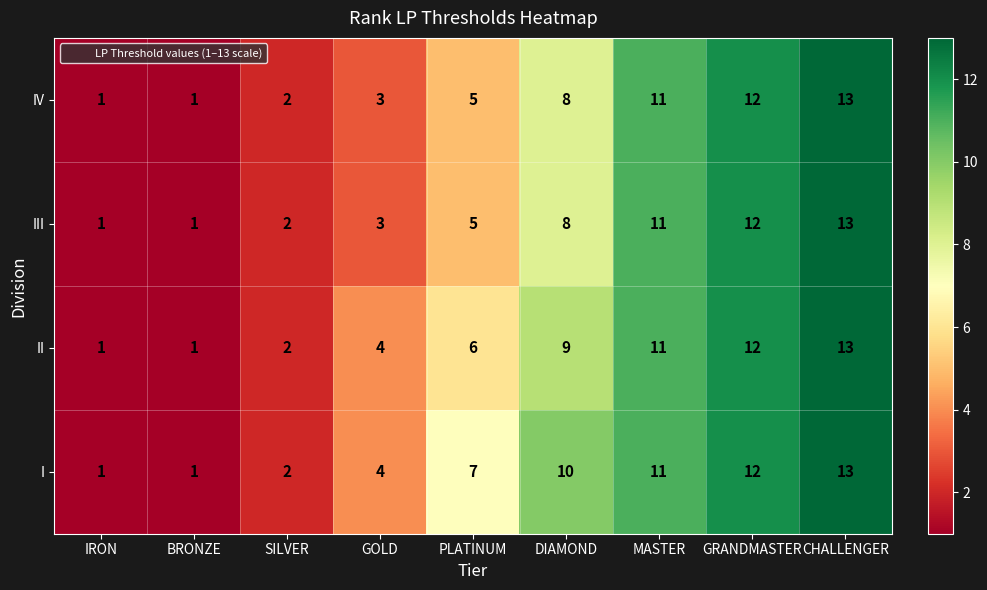

What is the difference between the maximum and second lowest values in the II series?

12